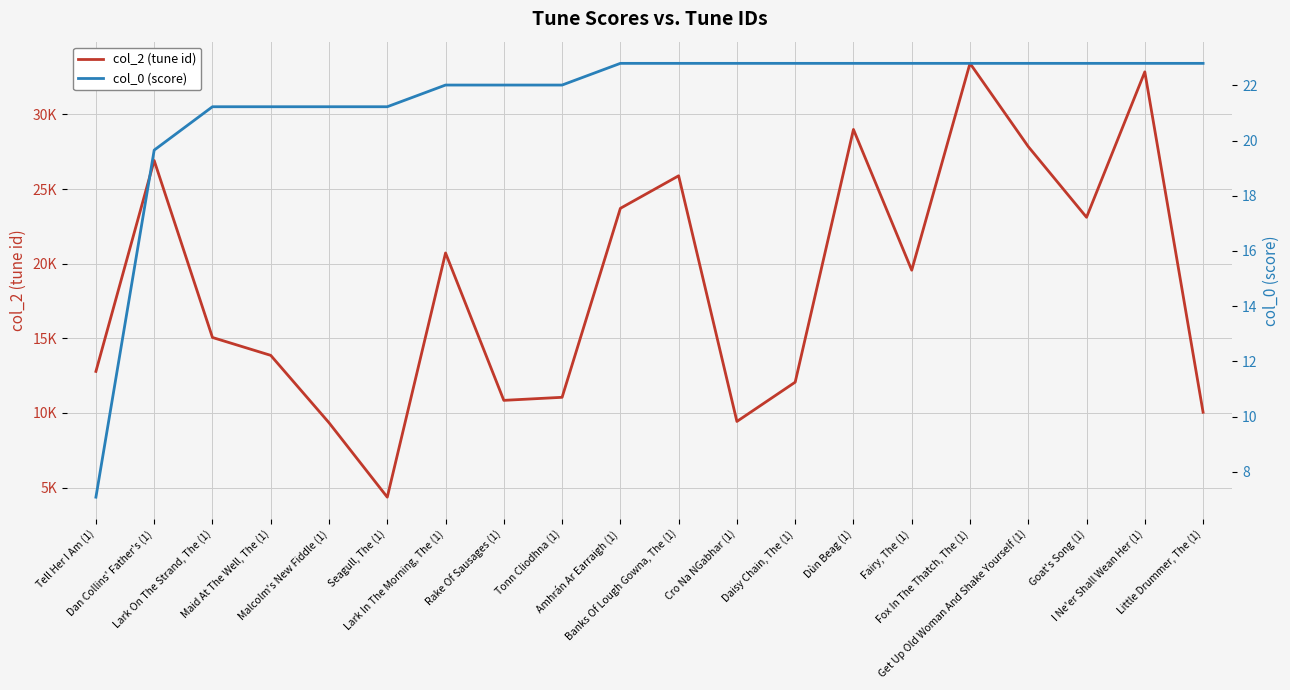

List the series in order of their overall mean, highest first.

col_2 (tune id), col_0 (score)